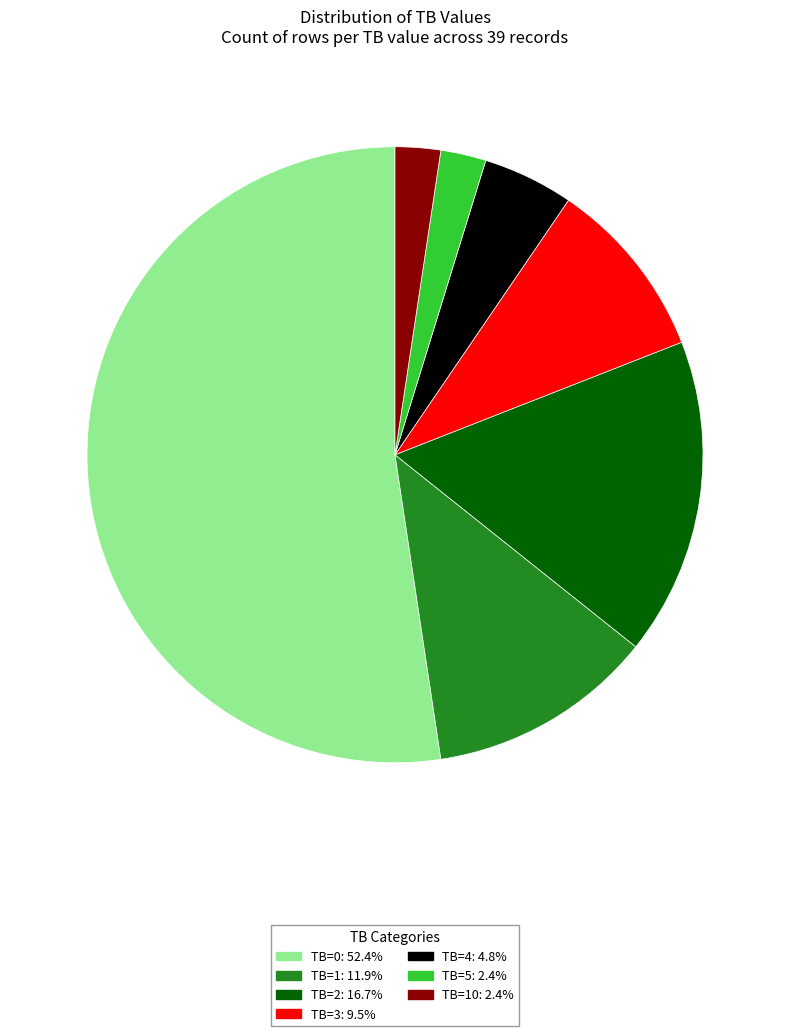

Does any single category account for the majority?

Yes